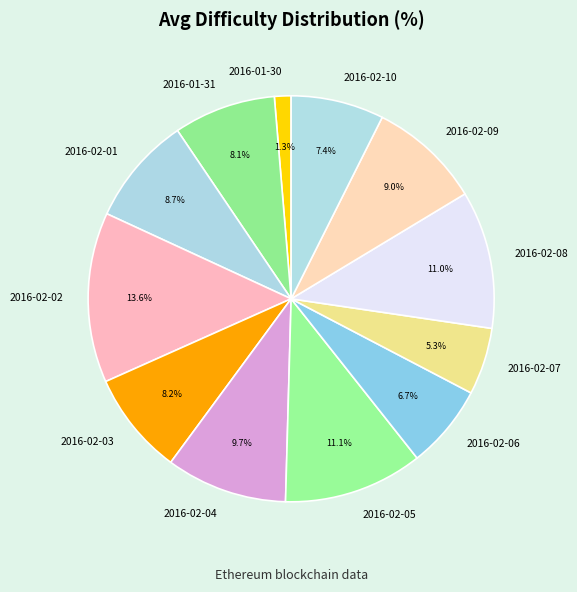

What percentage is NOT represented by 2016-01-31?

91.9%